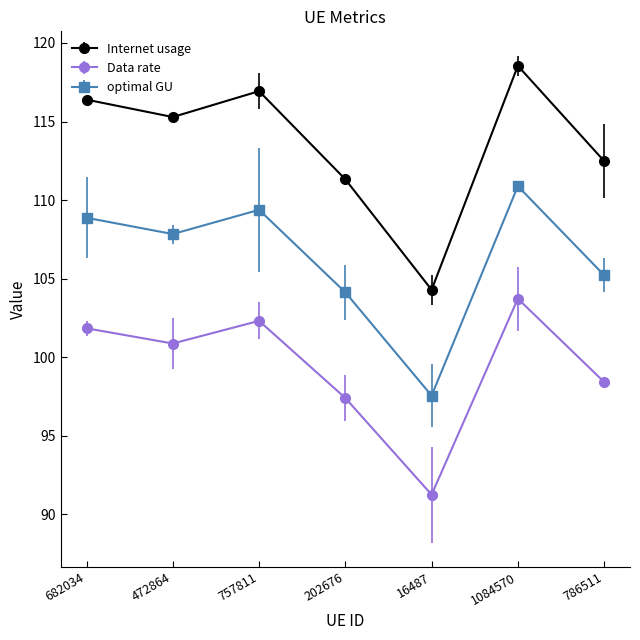

At how many categories does at least one series exceed 94?

7